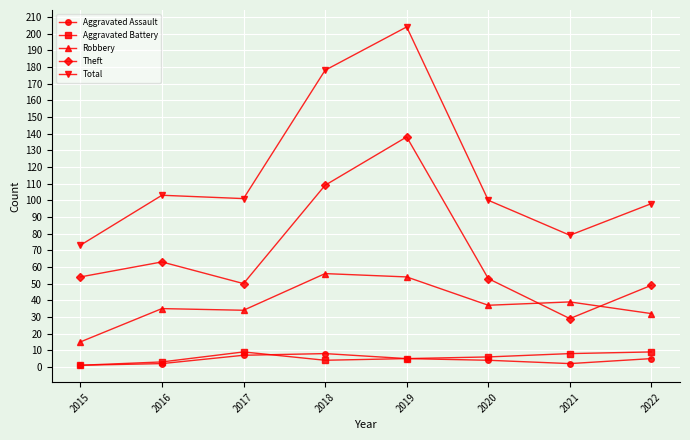

True or false: Theft has a value of 49 at 2022.

True